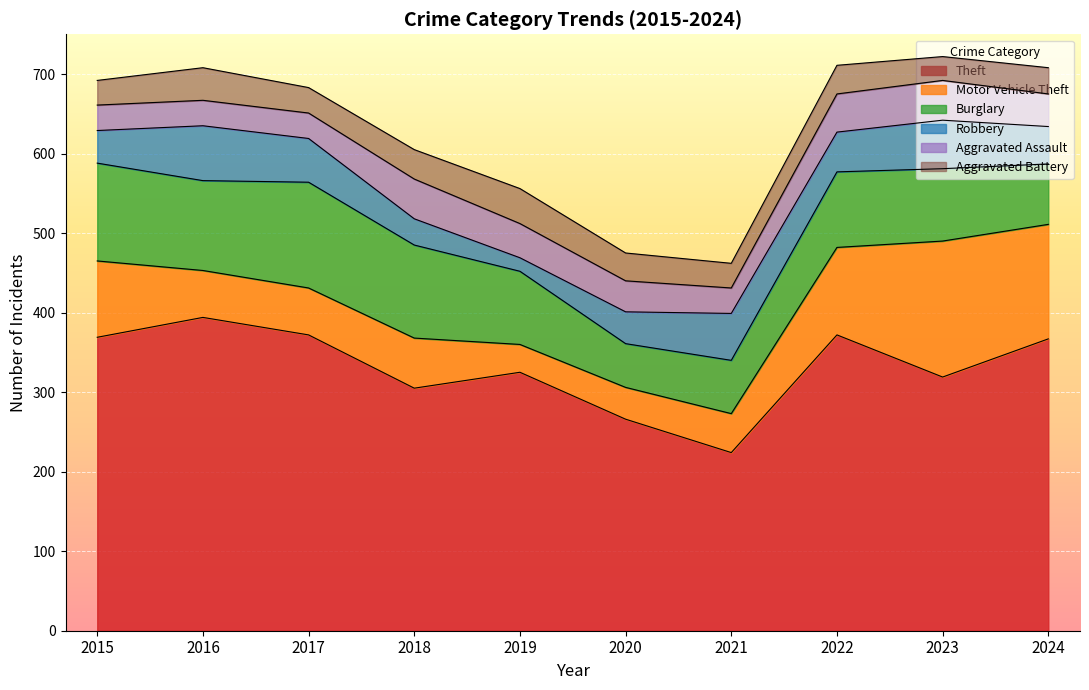

Count the number of categories in the chart.

10